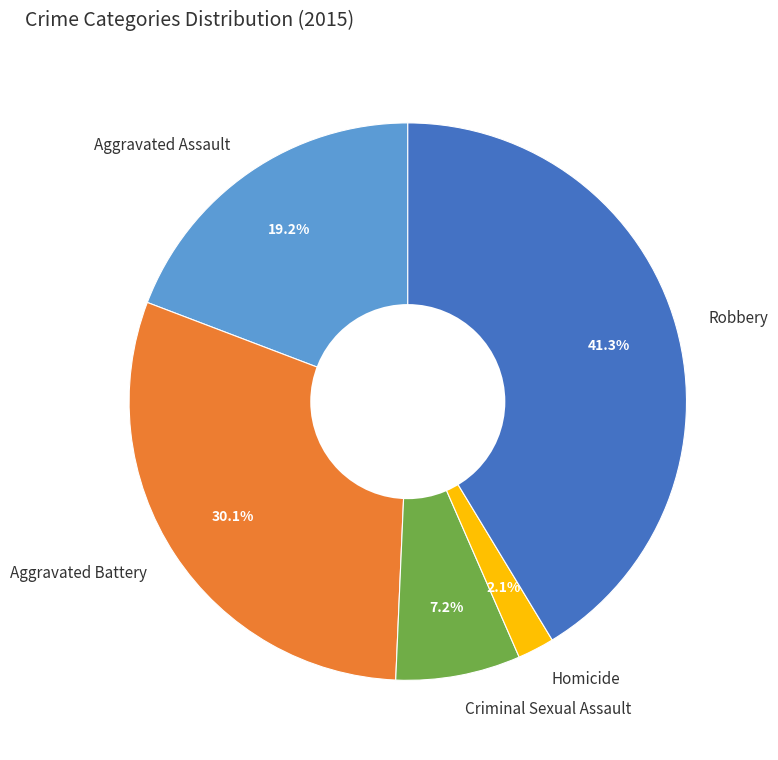

What is the smallest slice in the pie chart?

Homicide